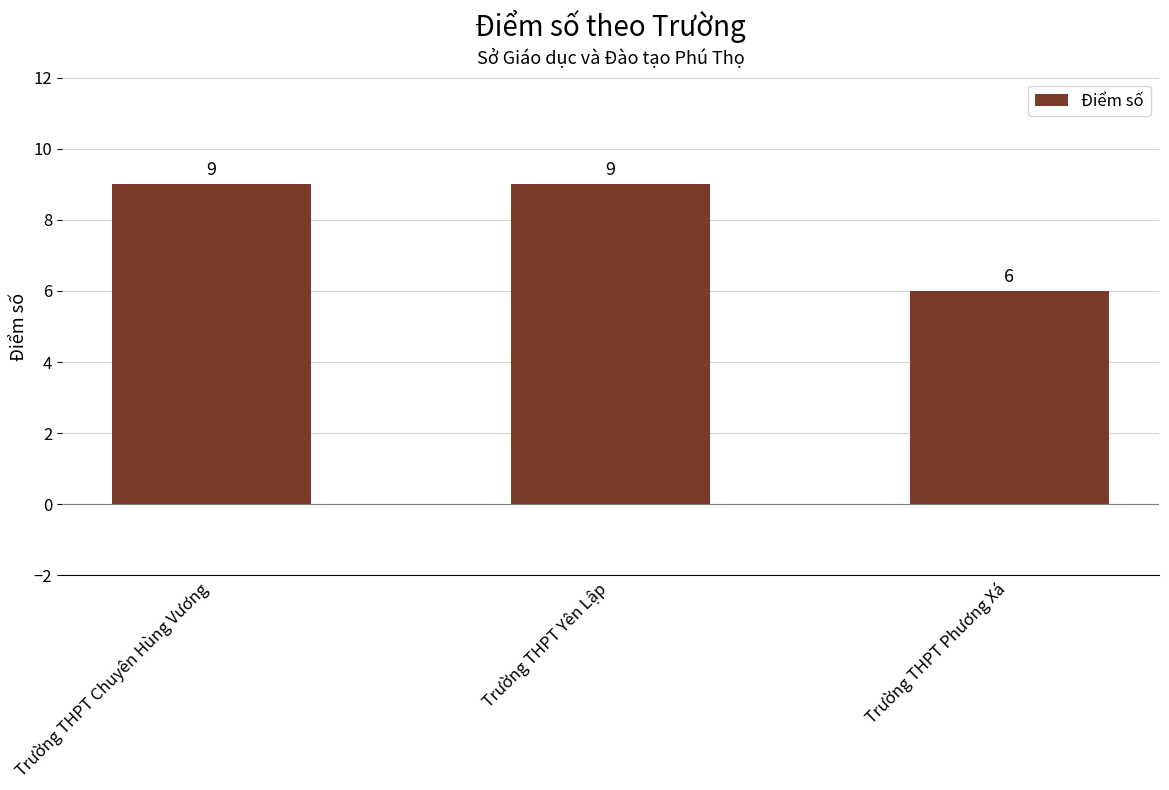

Does the chart contain stacked bars?

No